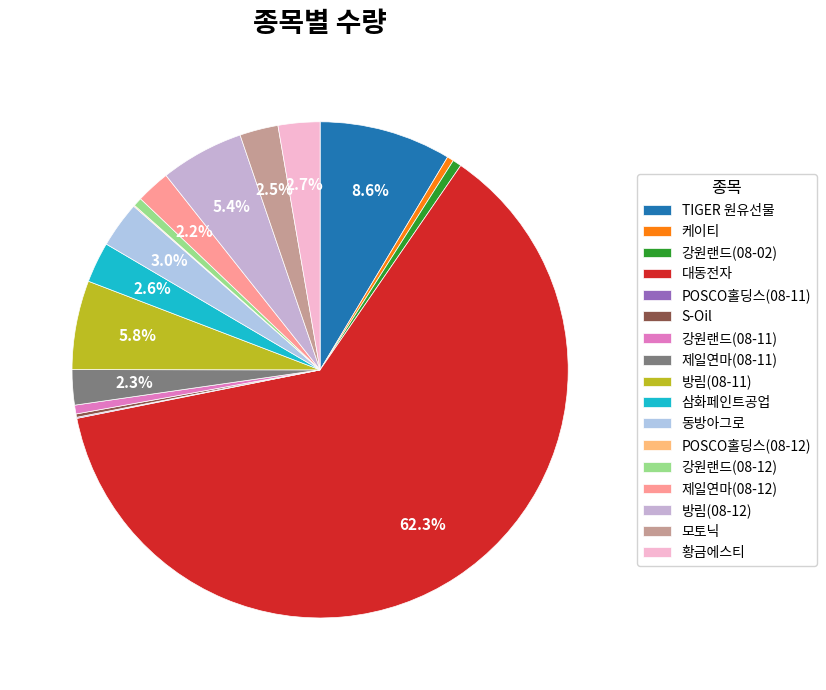

What is the smallest slice in the pie chart?

POSCO홀딩스(08-11)